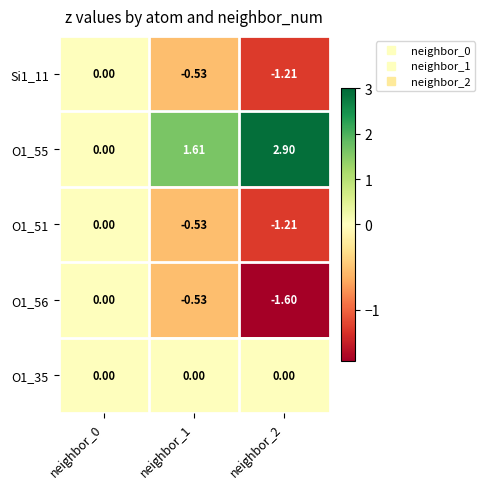

Is the value of O1_56 at neighbor_1 greater than the value of Si1_11 at neighbor_0?

No